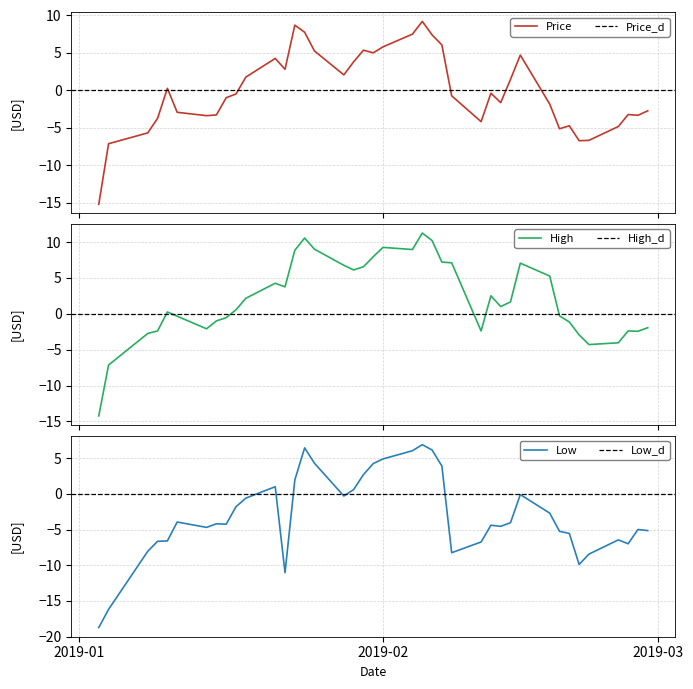

Count the number of data series in this chart.

3